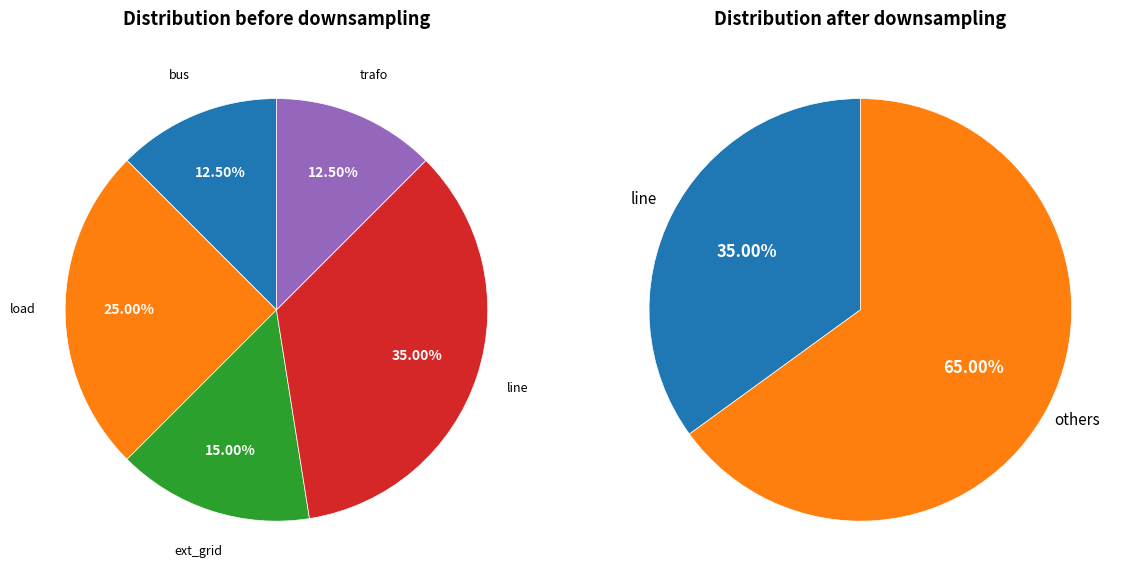

How many slices are in this pie chart?

5